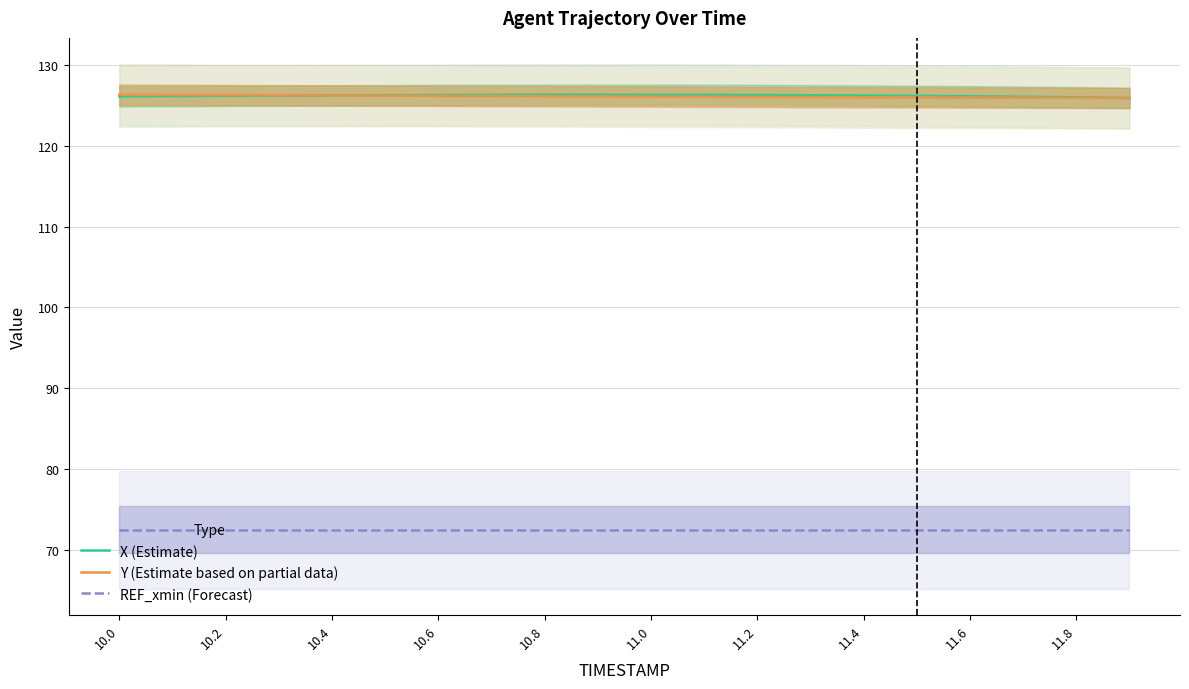

Is the value of Y (Estimate based on partial data) at 11.2 greater than the value of REF_xmin (Forecast) at 10.8?

Yes